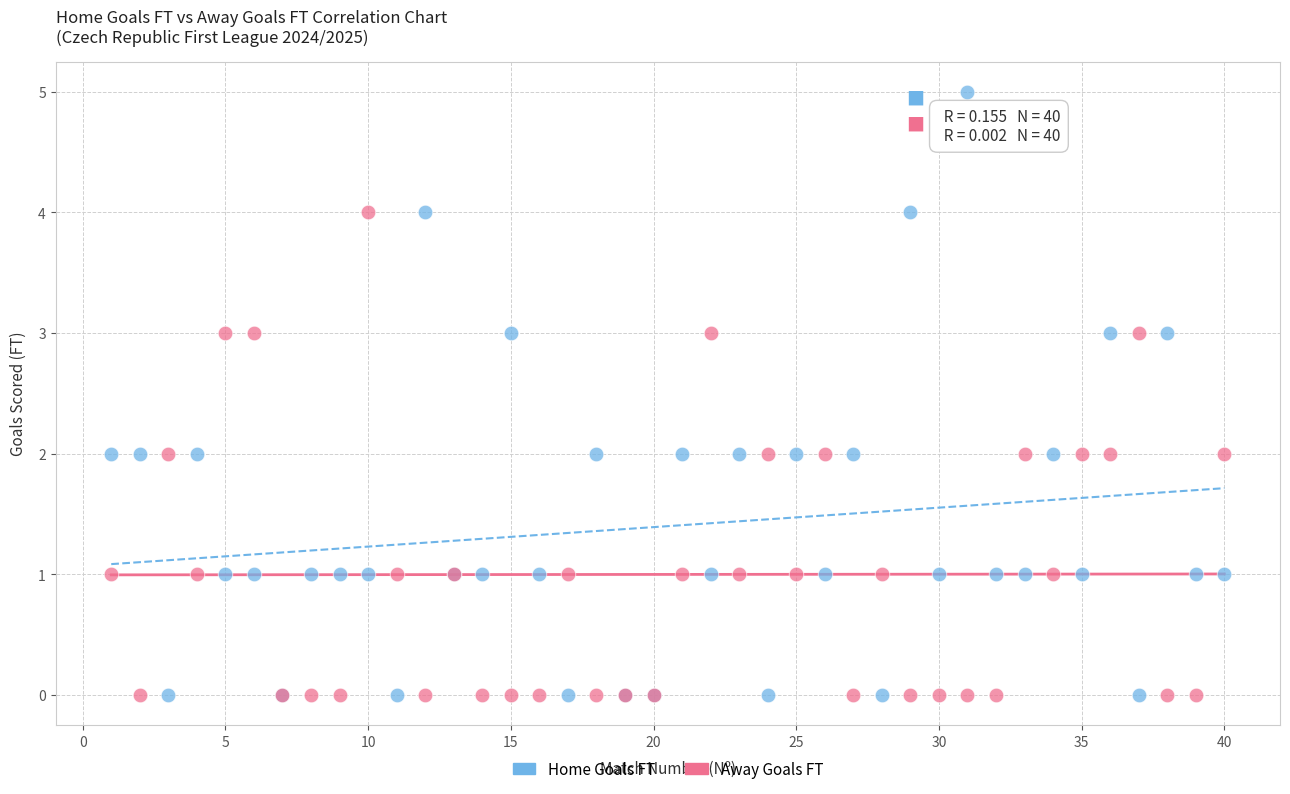

What is the X range (max minus min) for the scatter plot?

39